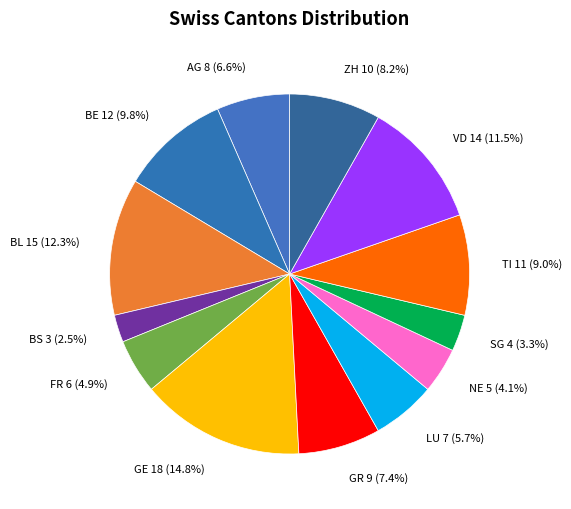

Rank the categories by value from highest to lowest.

GE, BL, VD, BE, TI, ZH, GR, AG, LU, FR, NE, SG, BS